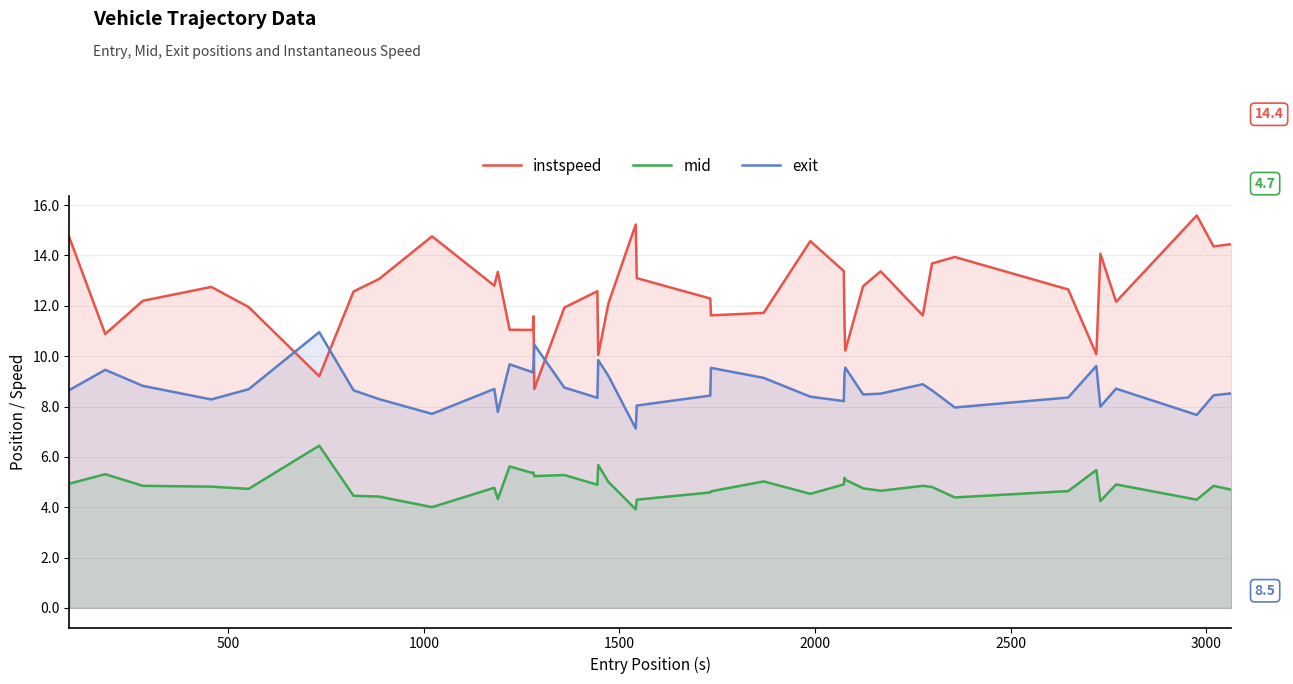

What are all the series names shown in the legend?

instspeed, mid, exit